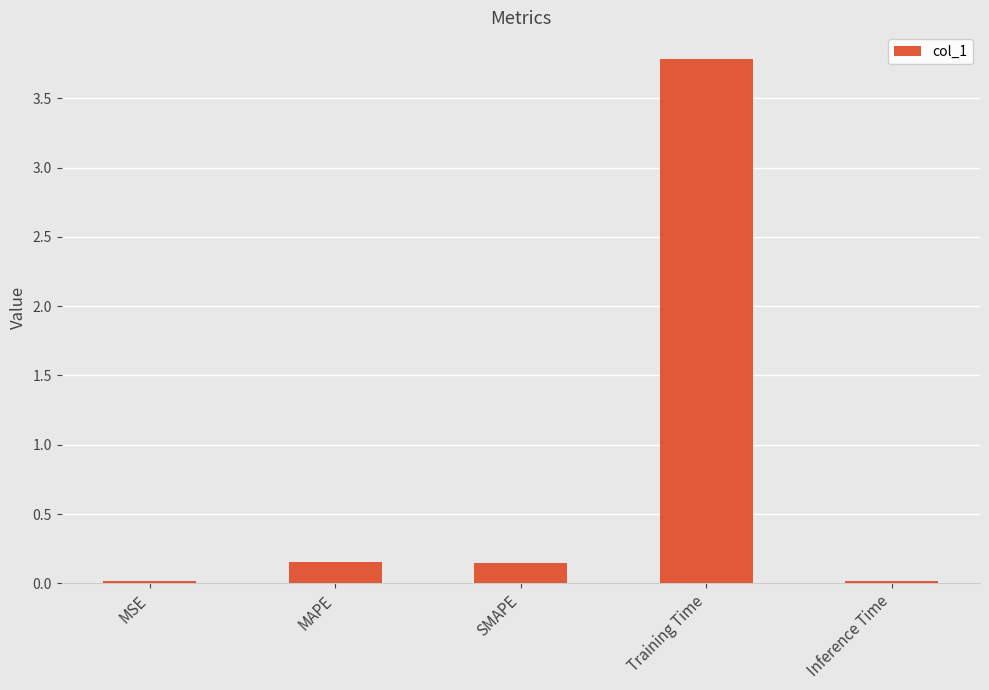

How many bars are there in total?

5